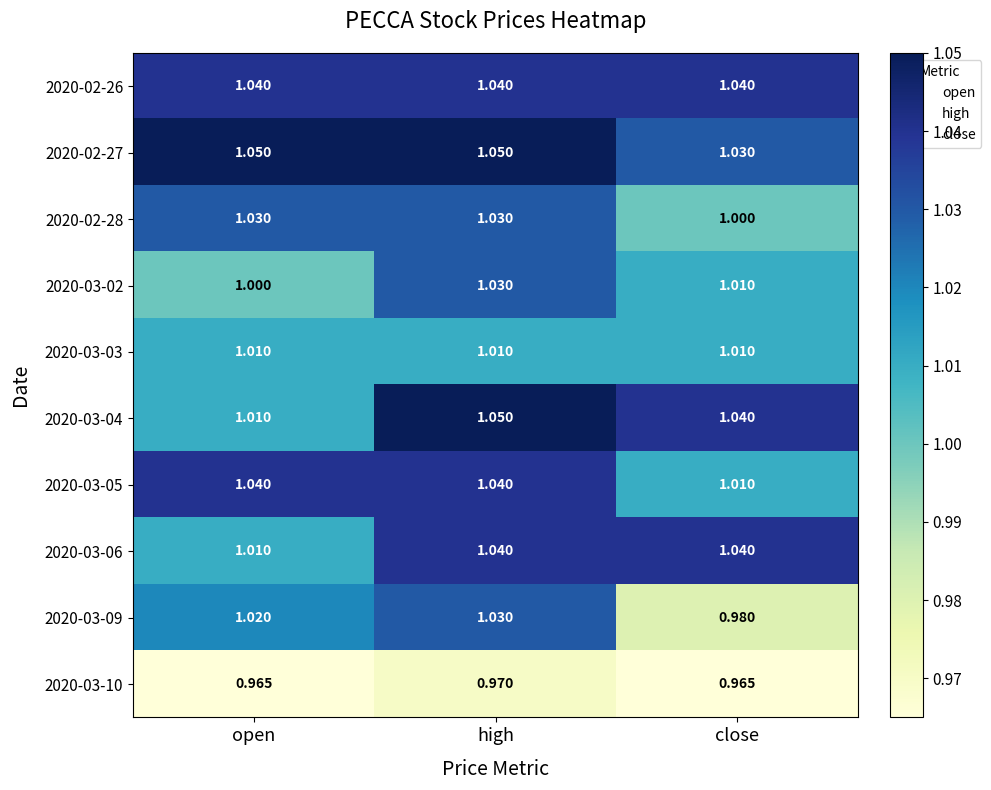

Which category has the highest value in the 2020-03-10 series?

high